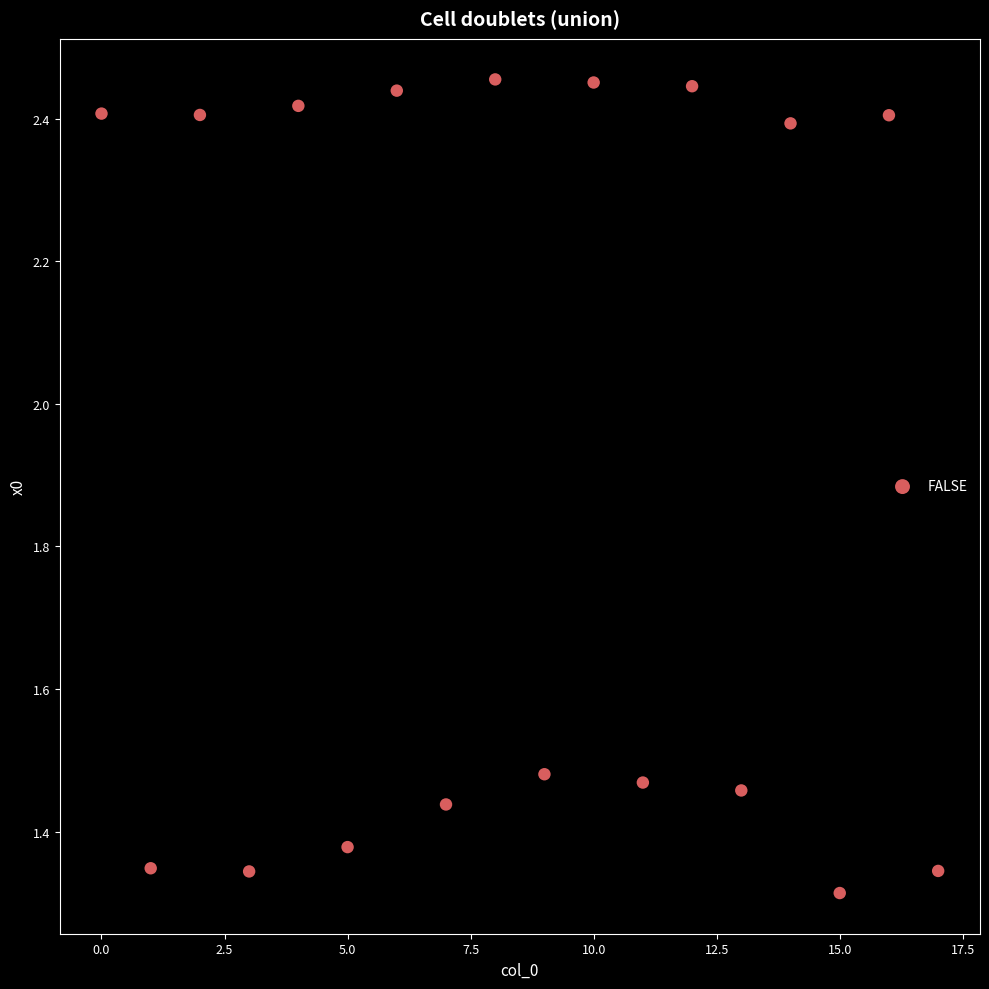

What is the range of Y values (max minus min)?

1.1